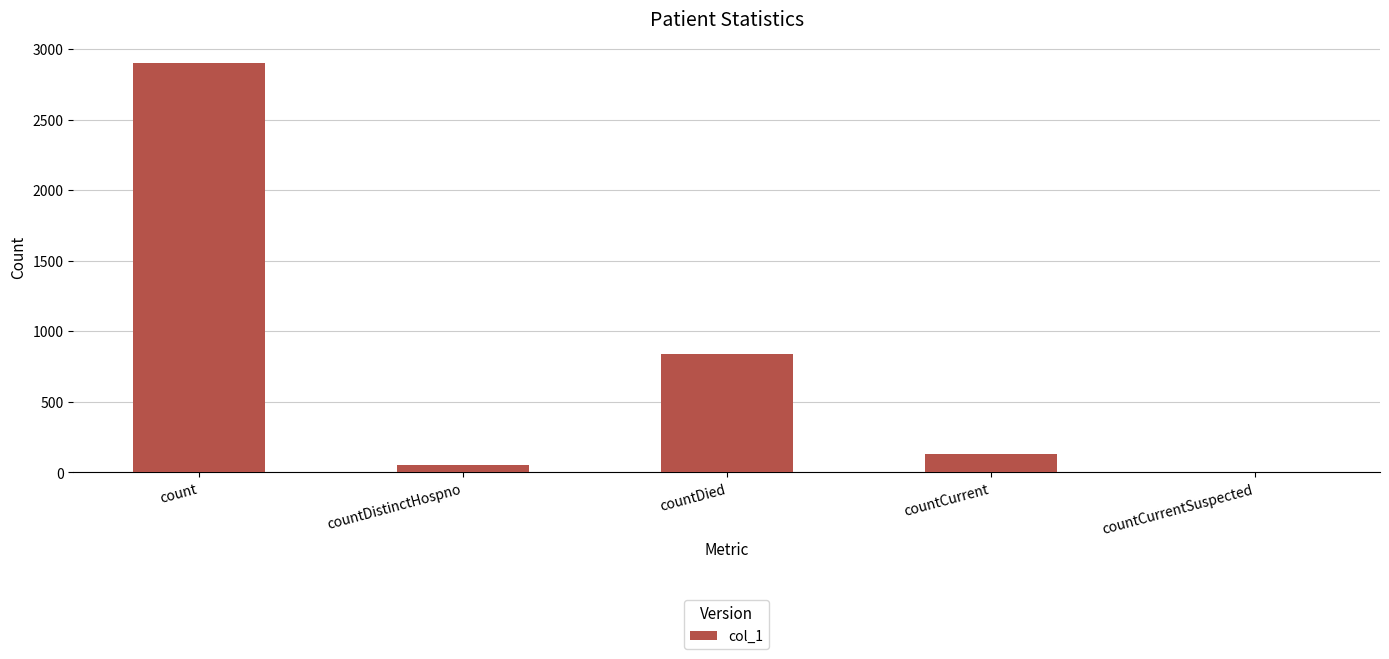

Which category has the highest value across all series?

count